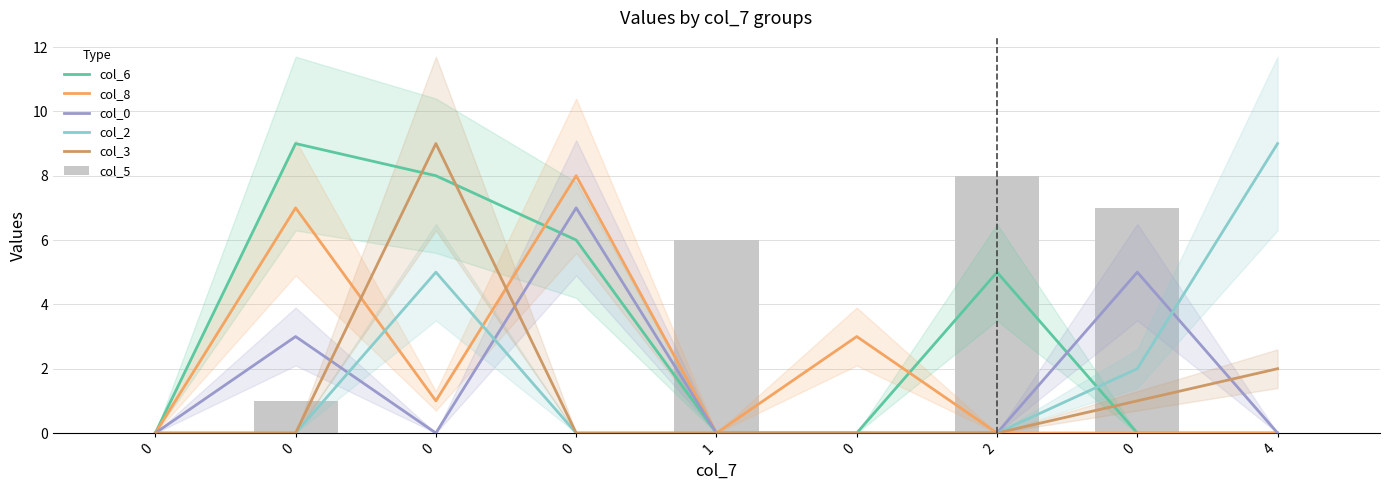

Reading right to left, extract all data points from this chart.

col_6: 0	0	5	0	0	6	8	9	0
col_8: 0	0	0	3	0	8	1	7	0
col_0: 0	5	0	0	0	7	0	3	0
col_2: 9	2	0	0	0	0	5	0	0
col_3: 2	1	0	0	0	0	9	0	0
col_5: 0	7	8	0	6	0	0	1	0